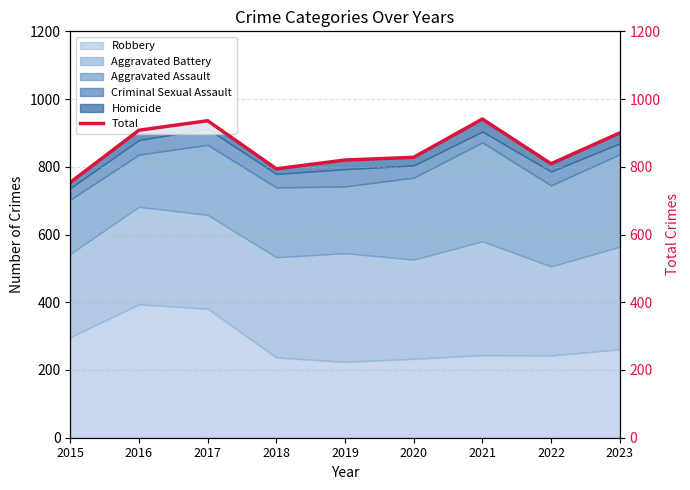

The chart shows a value of 610 at 2017. True or false?

False